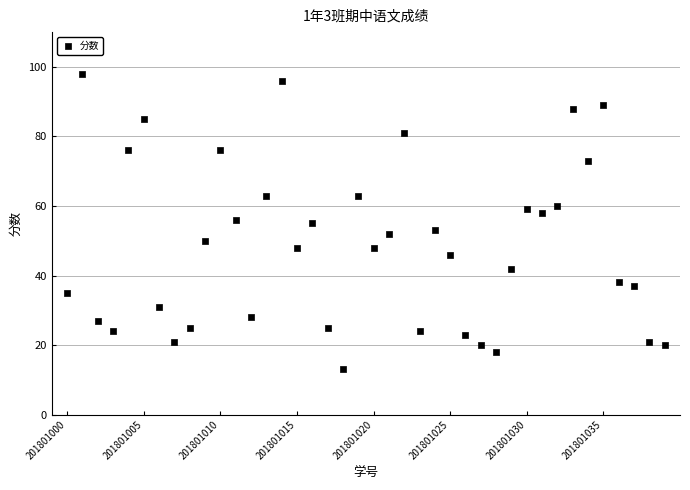

What is the range of Y values (max minus min)?

85